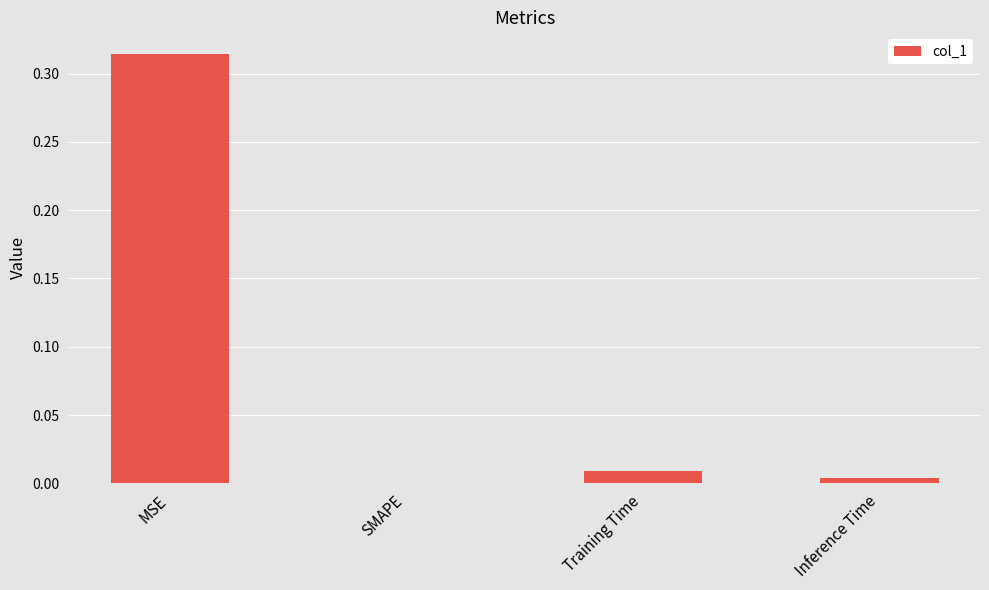

What is the change in value from MSE to Training Time?

-0.3